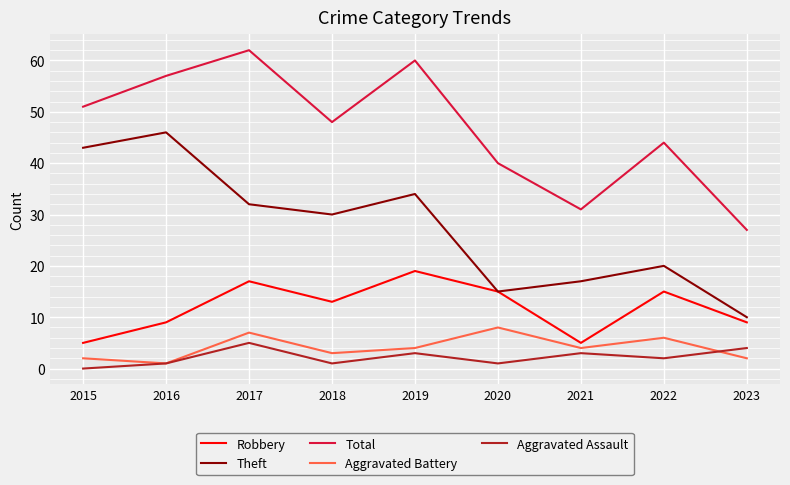

How many interior local valleys does the Total series have?

2